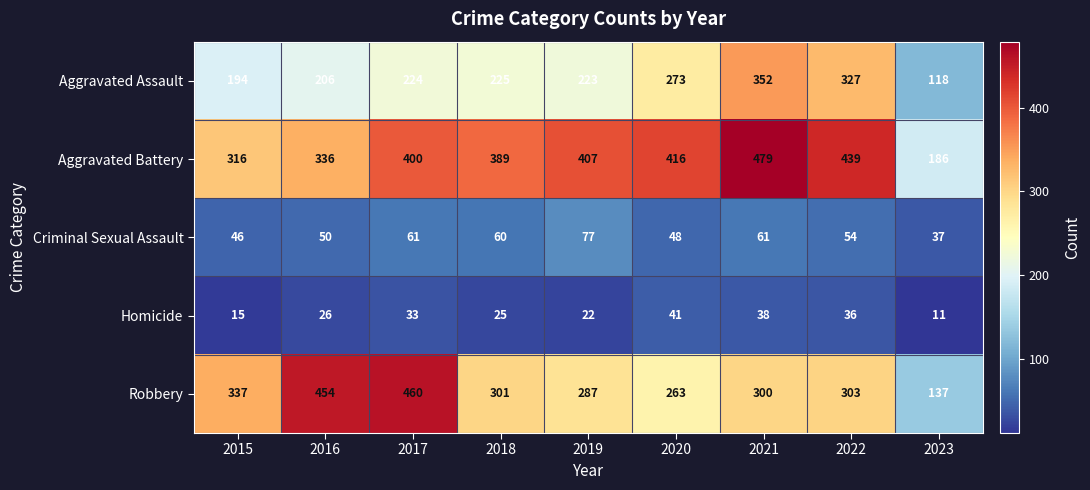

Rank the series at 2016 from lowest to highest value.

Homicide, Criminal Sexual Assault, Aggravated Assault, Aggravated Battery, Robbery